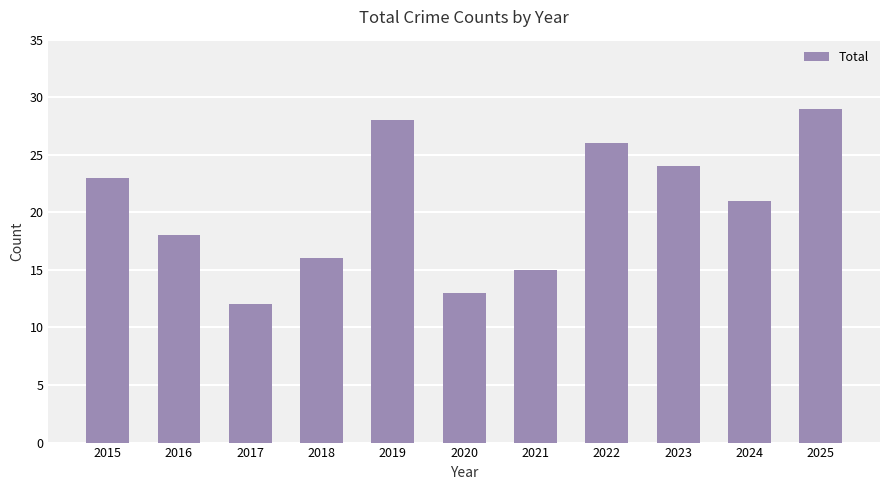

Which label corresponds to the largest value in the chart?

2025